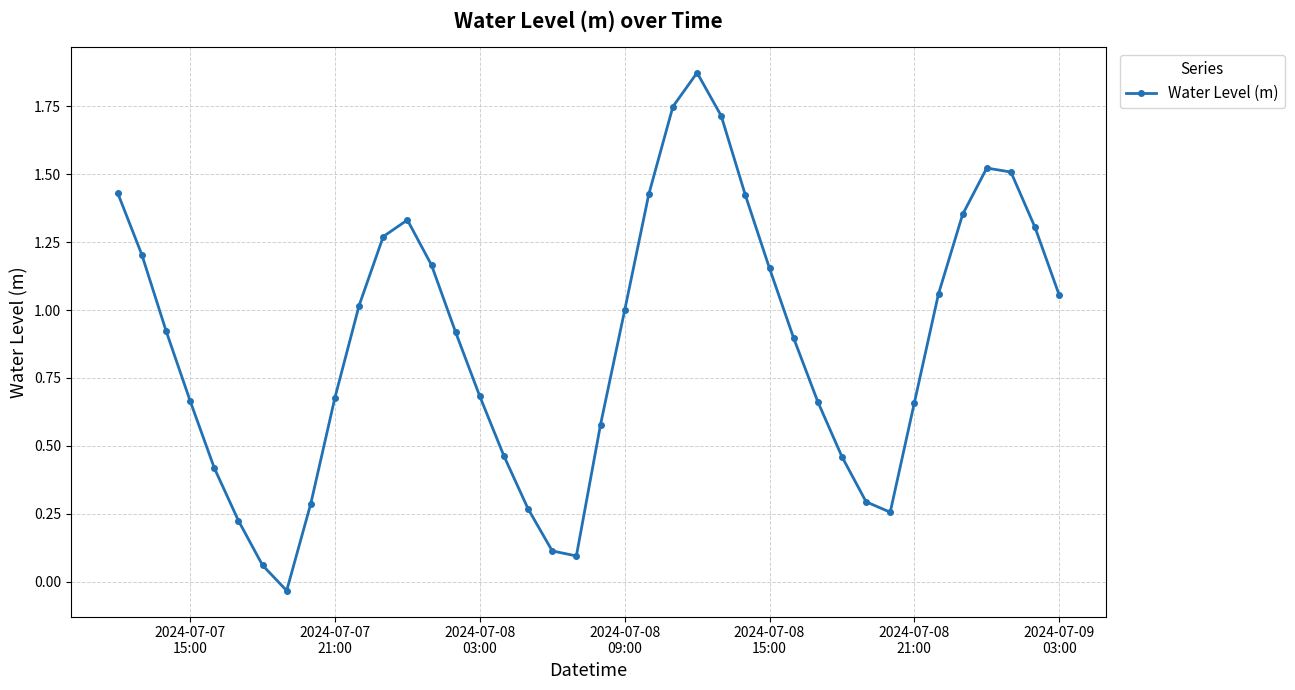

How many lines are shown in the chart?

1